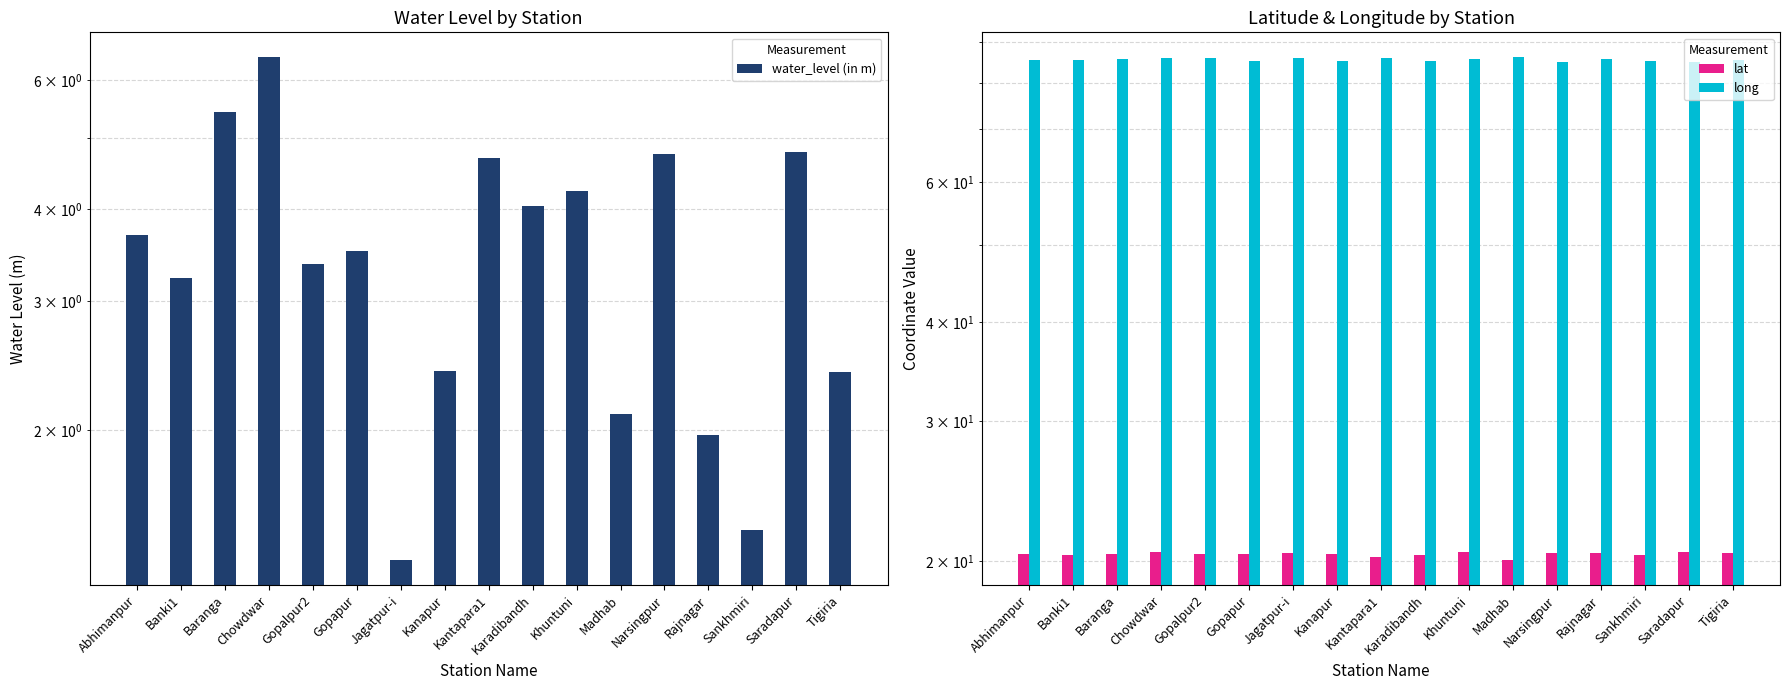

What are all the series names shown in the legend?

water_level (in m), lat, long